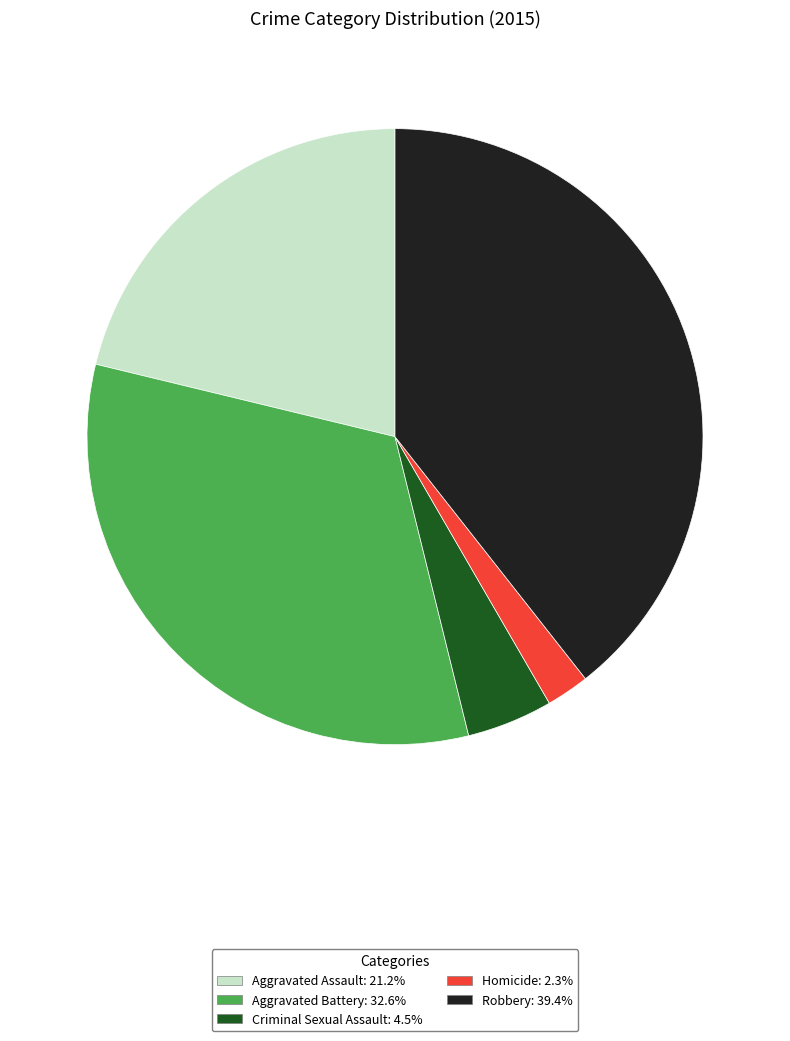

True or false: Criminal Sexual Assault accounts for 5% of the total.

True